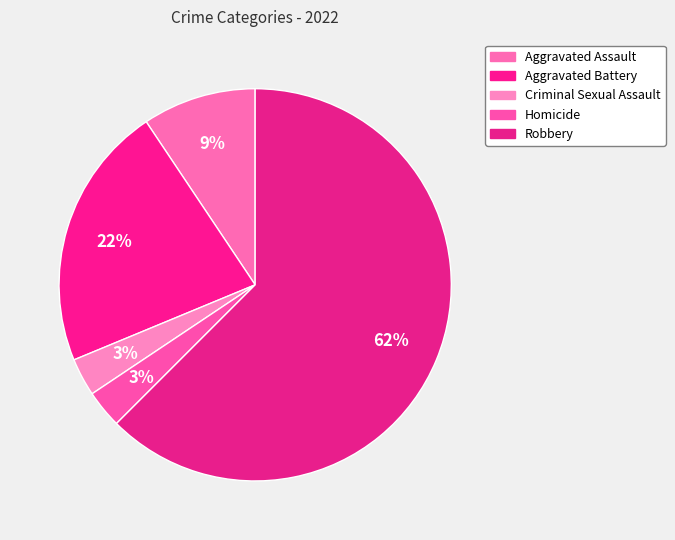

How many segments does this pie chart have?

5